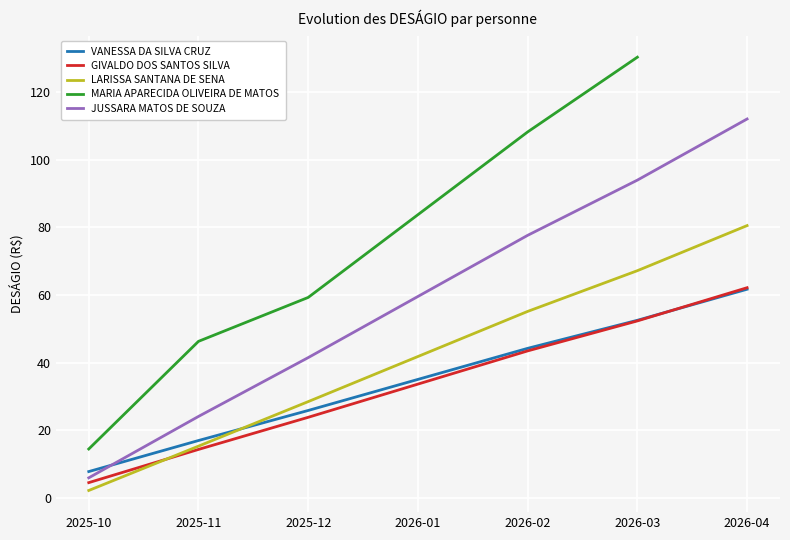

What is the label of the 6th point from the left?

2026-03